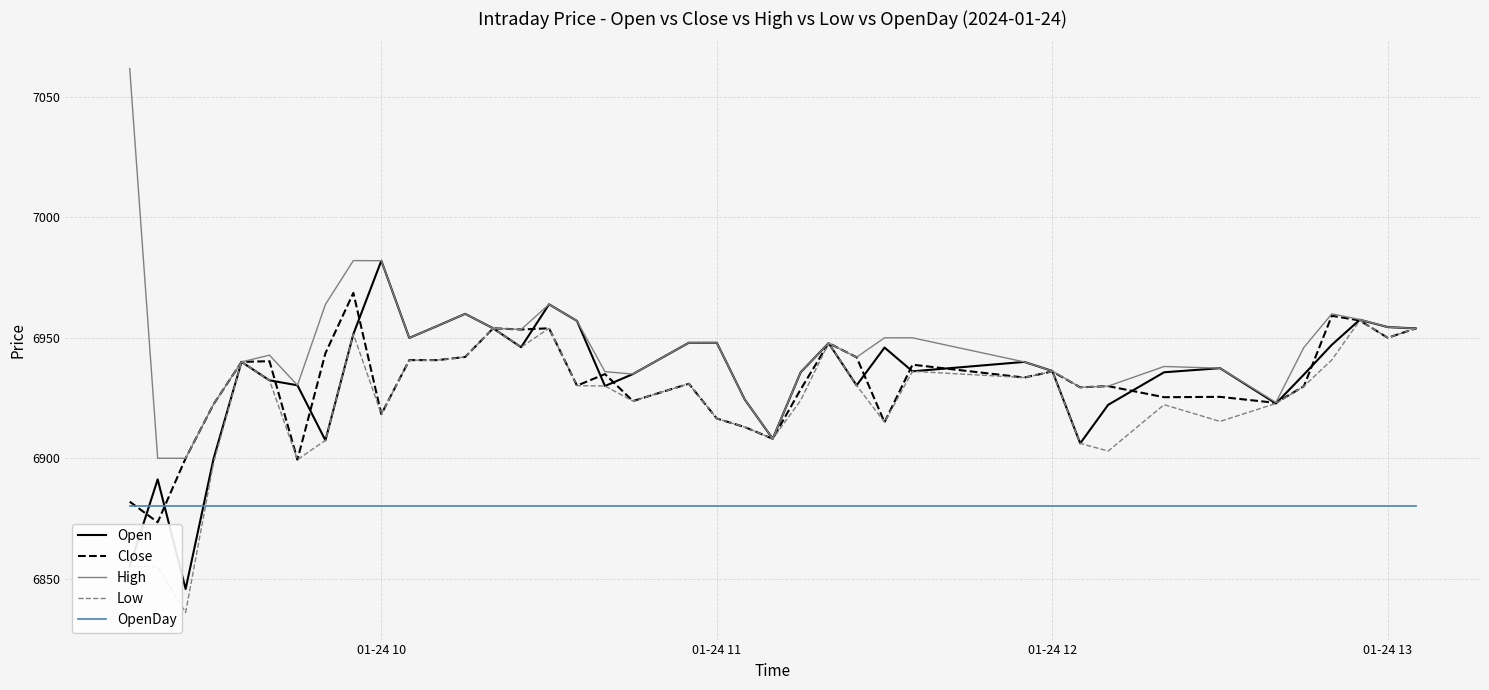

What is the lowest value of the High series?

6900.0